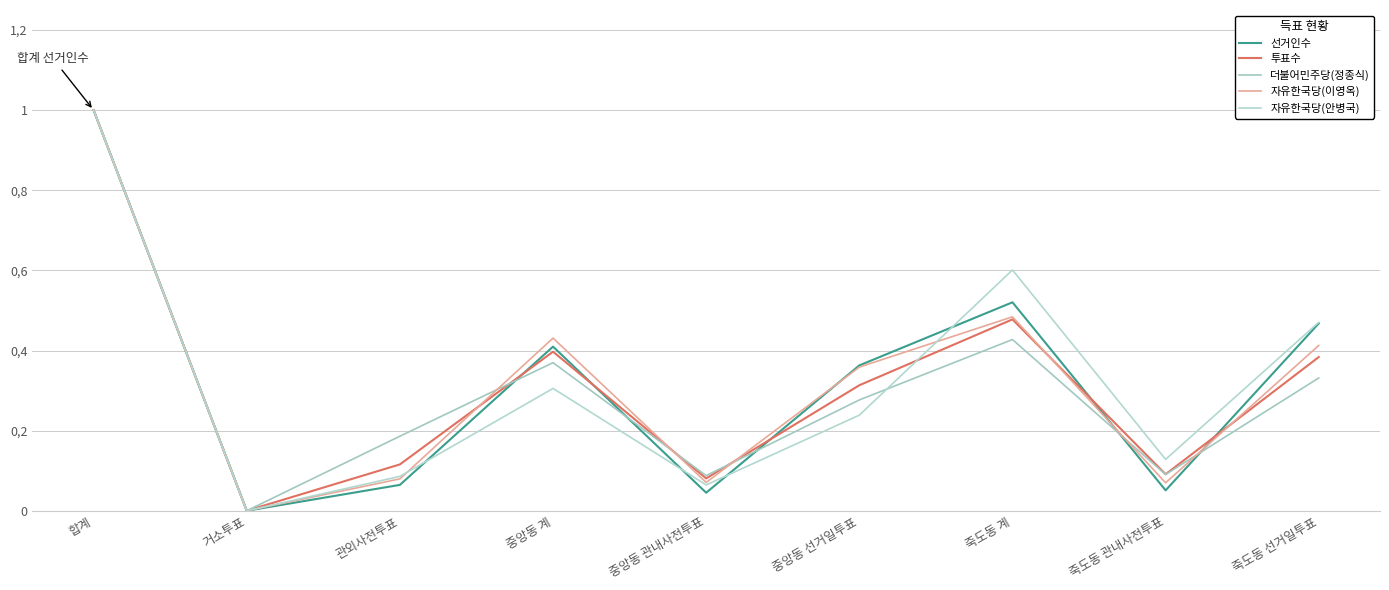

Does the chart display data point markers on the line(s)?

No